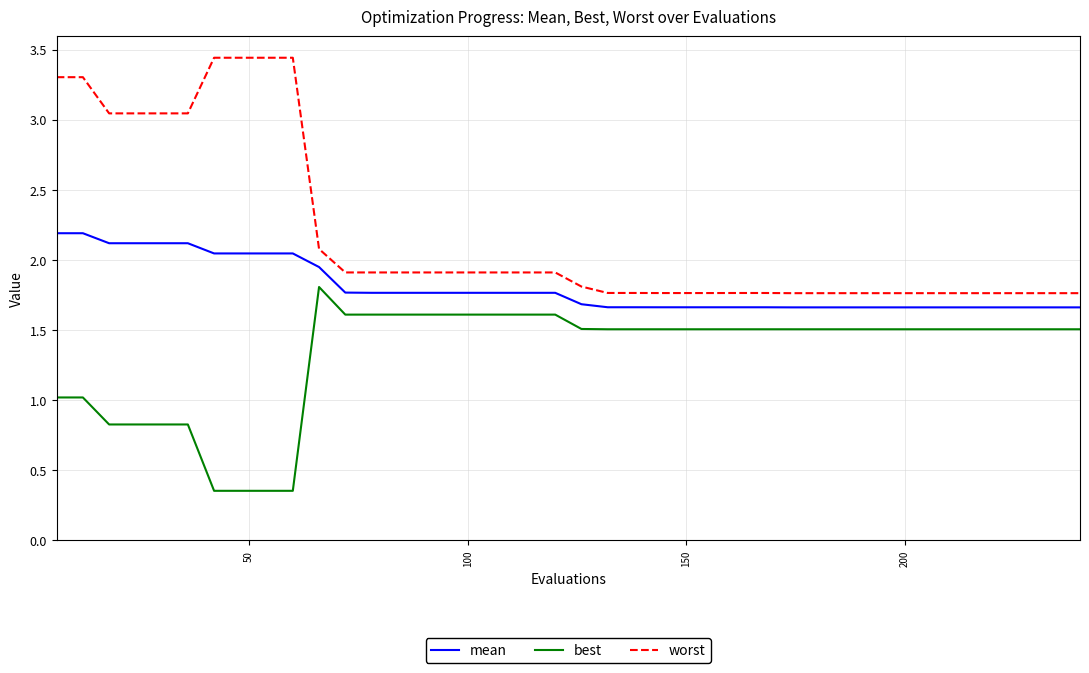

True or false: worst and mean cross at least once.

False